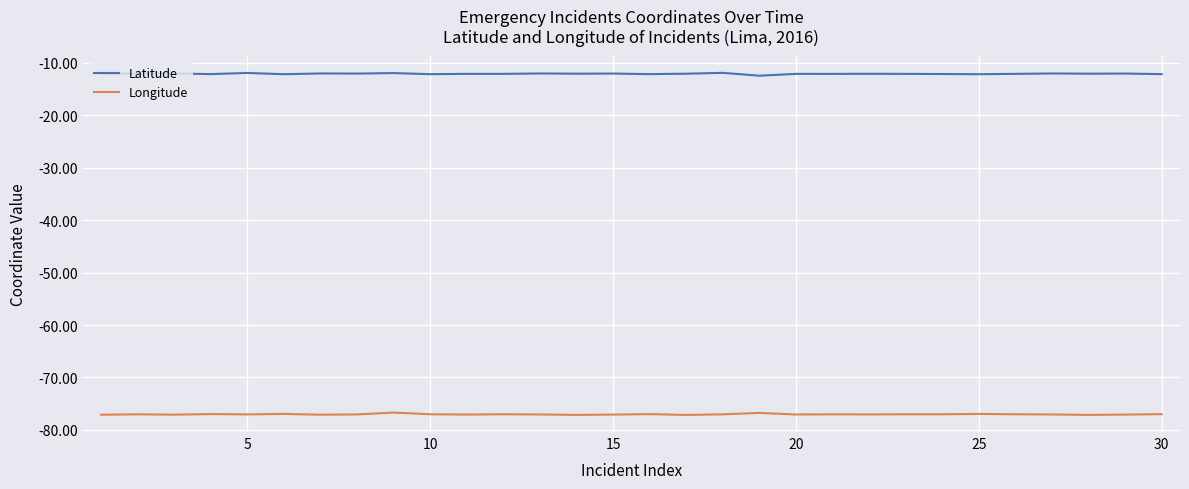

What is the maximum value for Longitude?

-76.7